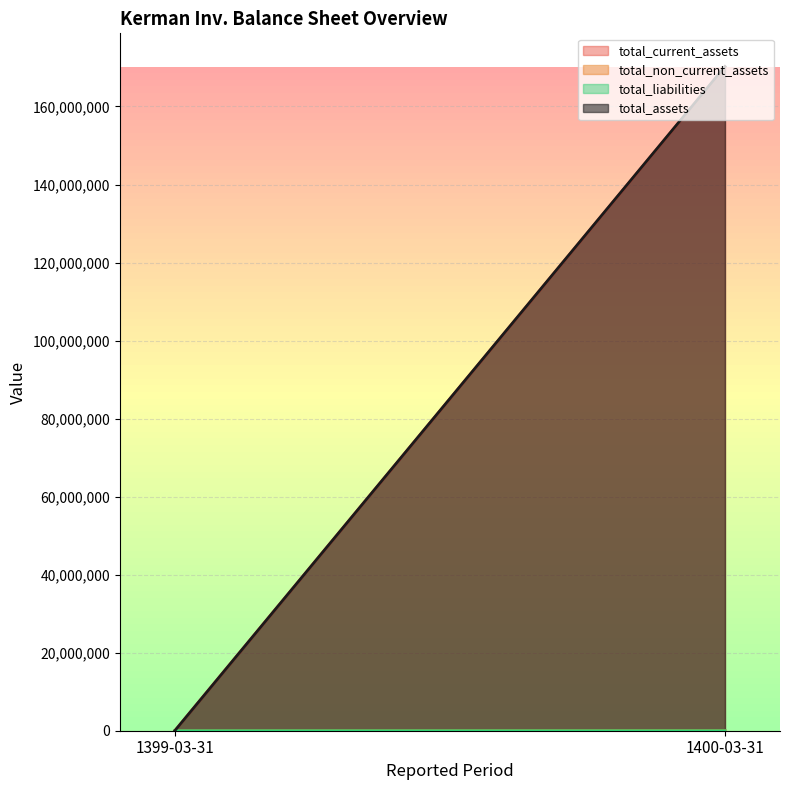

What is the difference between the total_non_current_assets values at 1399-03-31 and 1400-03-31?

57413